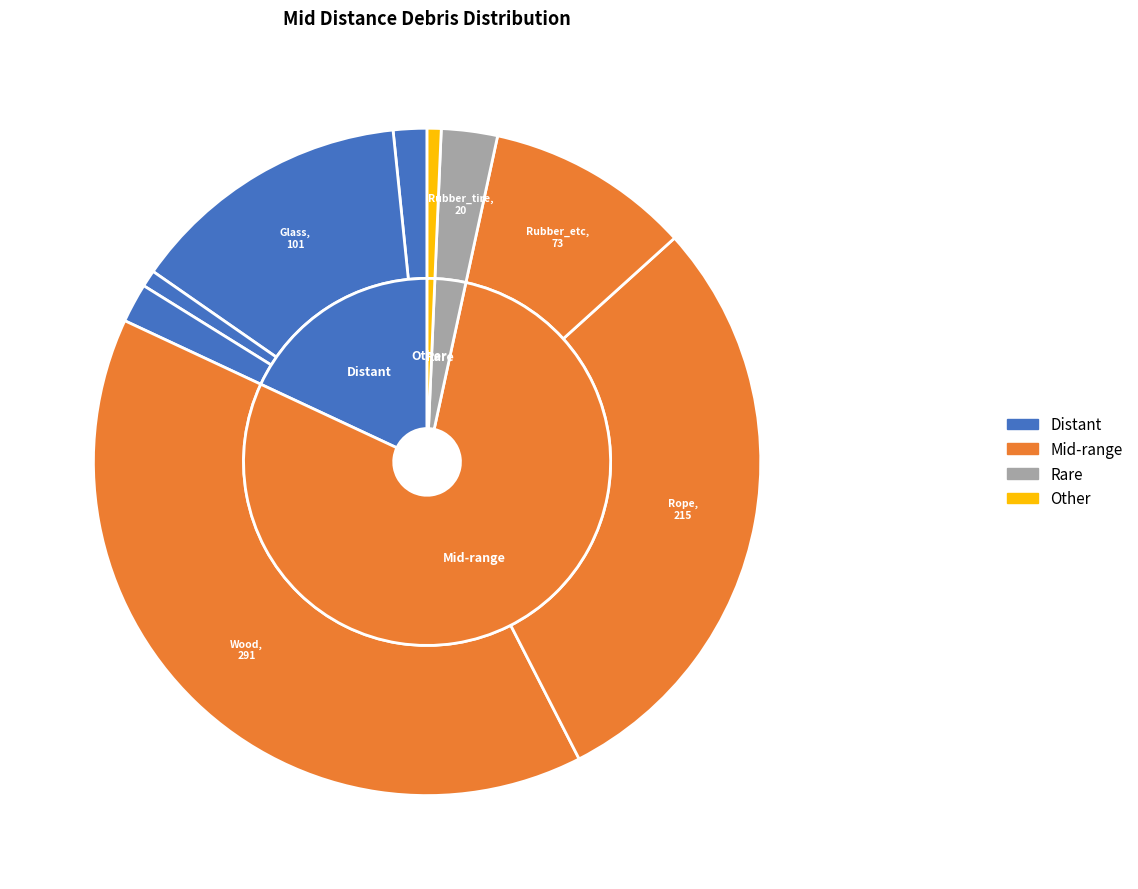

To the nearest percent, what is the difference between the Glass and Rubber_tire slice percentages?

11%